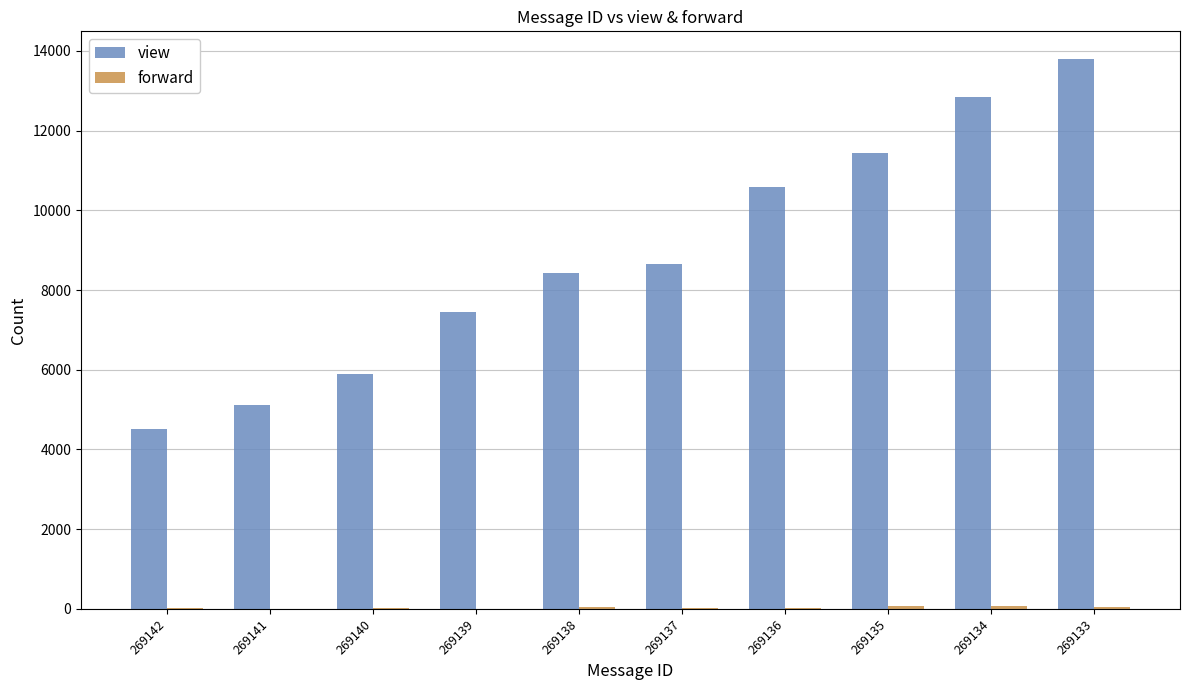

Which series changed the most between 269137 and 269134?

view